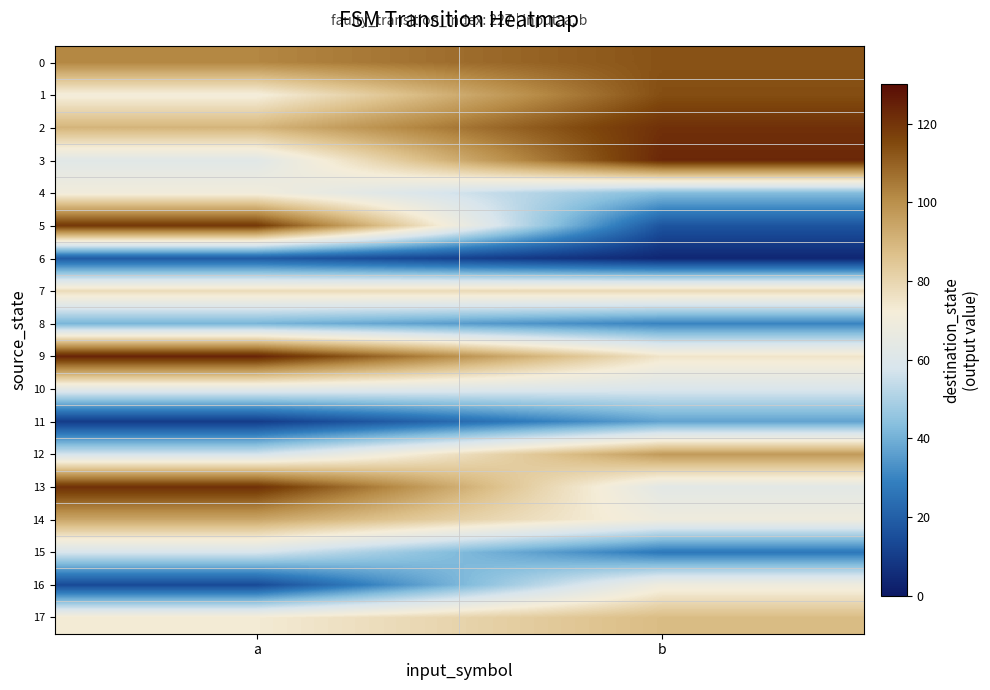

At which category does the chart reach its peak across all series?

a